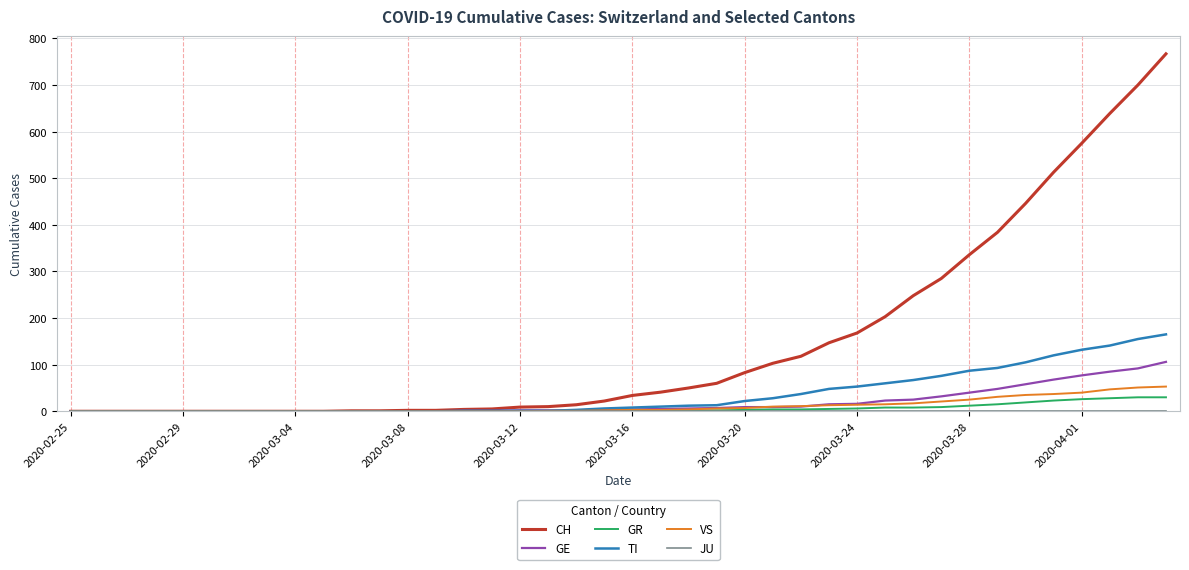

Which series has the largest range (max minus min)?

CH